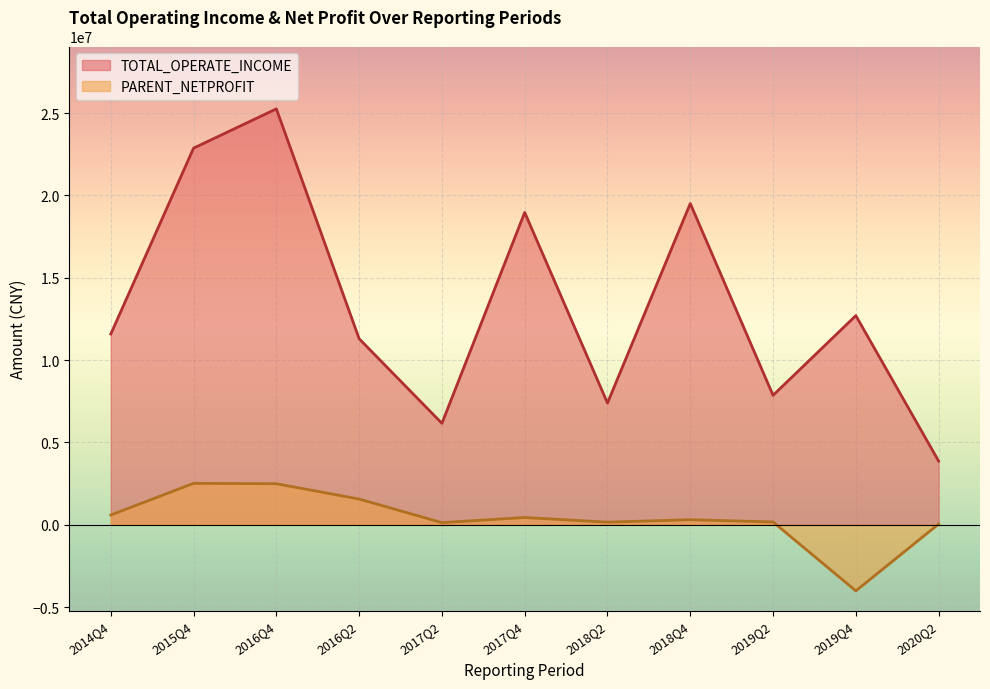

What is the maximum value for PARENT_NETPROFIT?

2514698.9